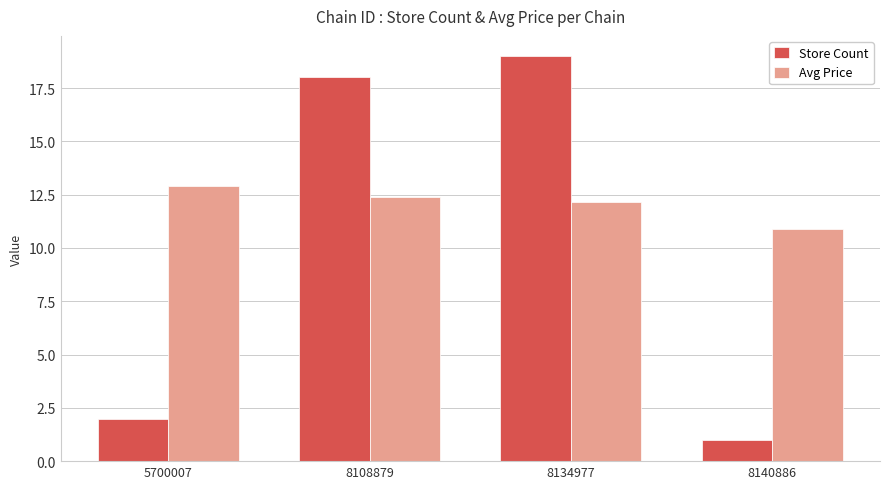

Reading right to left, extract all data points from this chart.

Store Count: 1.0	19.0	18.0	2.0
Avg Price: 10.9	12.2	12.4	12.9